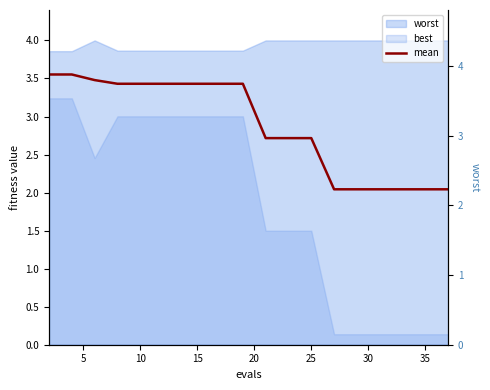

True or false: worst (right) and mean intersect in this chart.

False